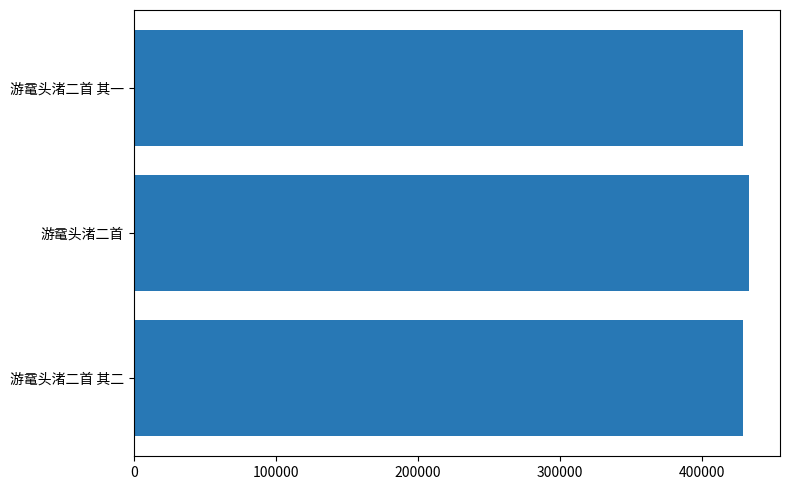

What is the average value?

430187